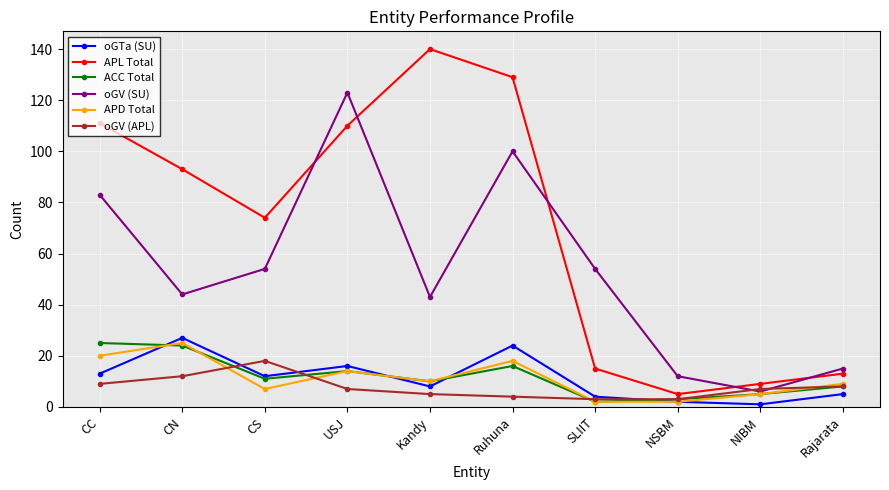

How many lines are shown in the chart?

6